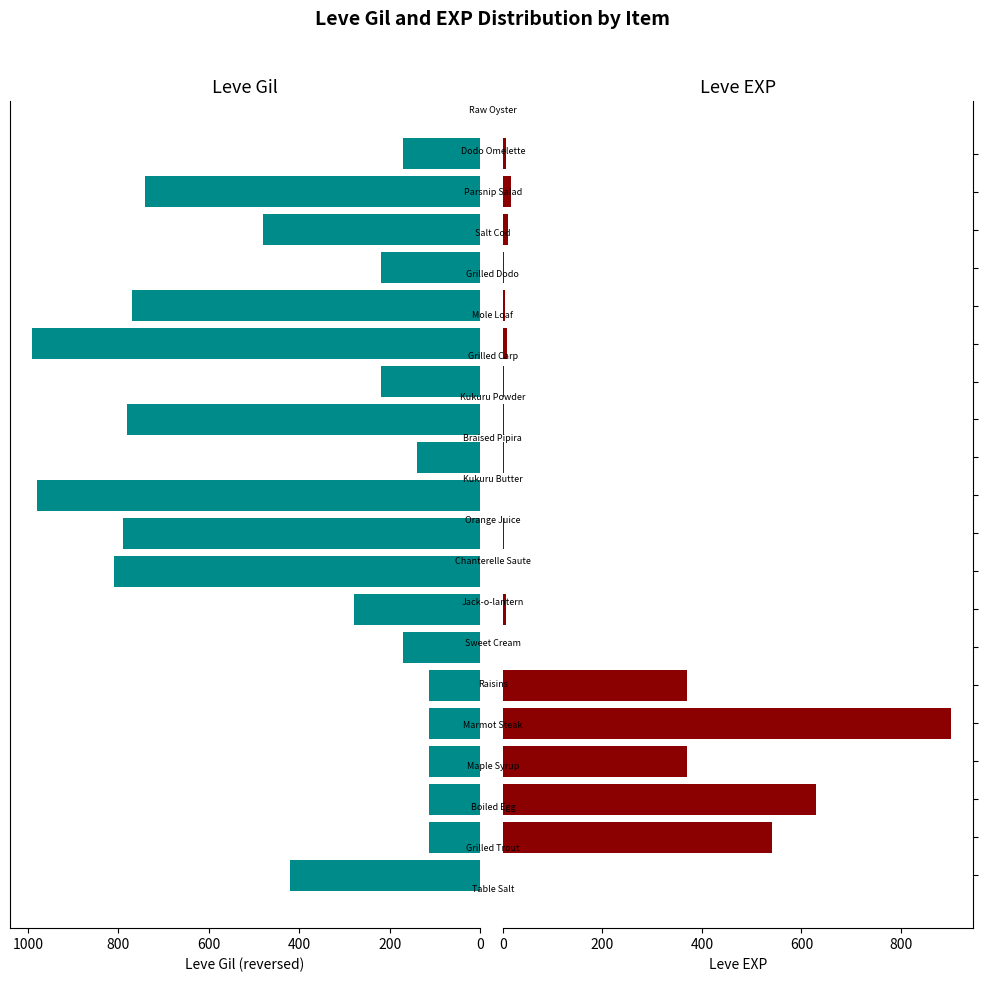

What is the average value of the Leve Gil series?

426